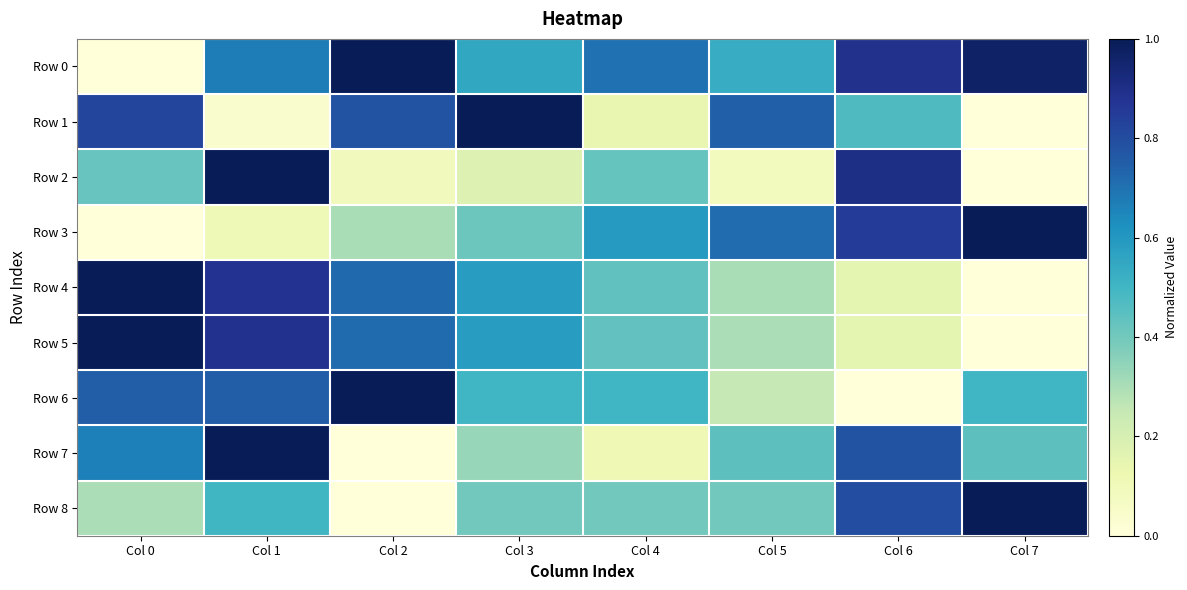

Count the number of data series in this chart.

9